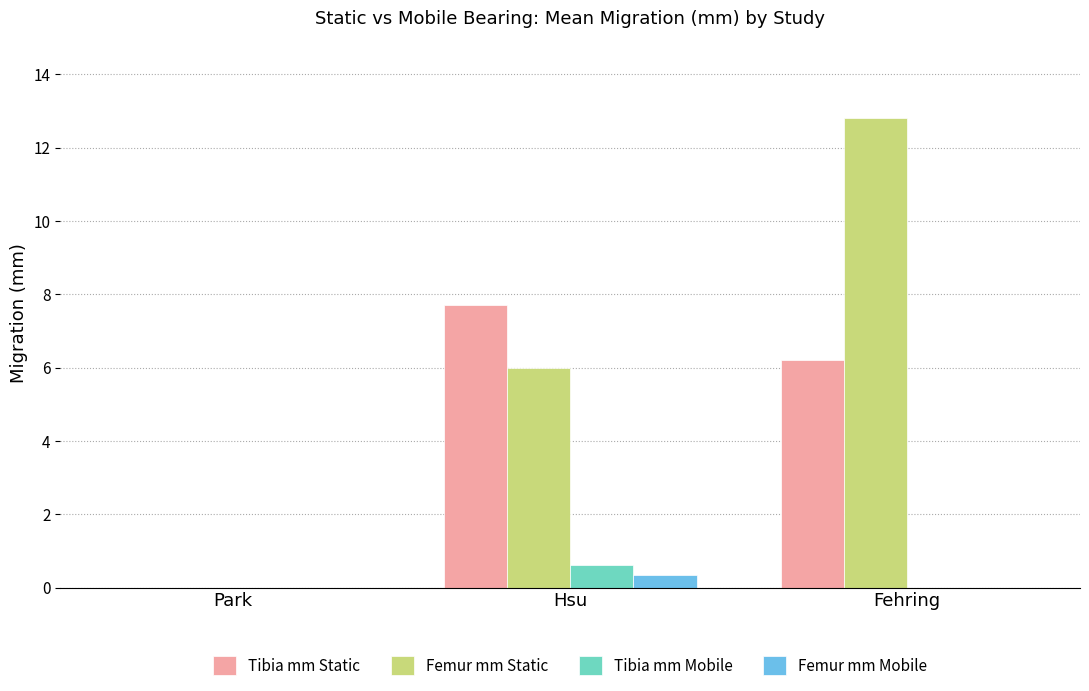

The value of Tibia mm Static at Hsu is 7.7. True or false?

True